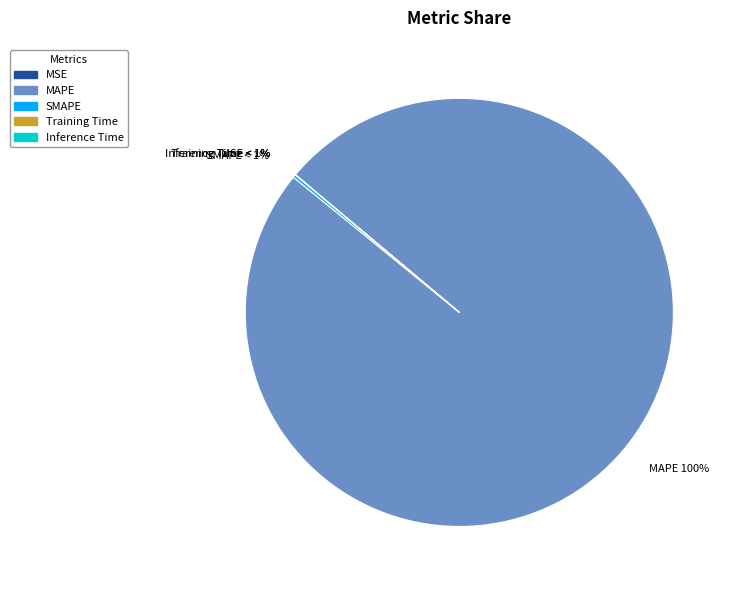

Rank the categories by value from highest to lowest.

MAPE, SMAPE, MSE, Training Time, Inference Time